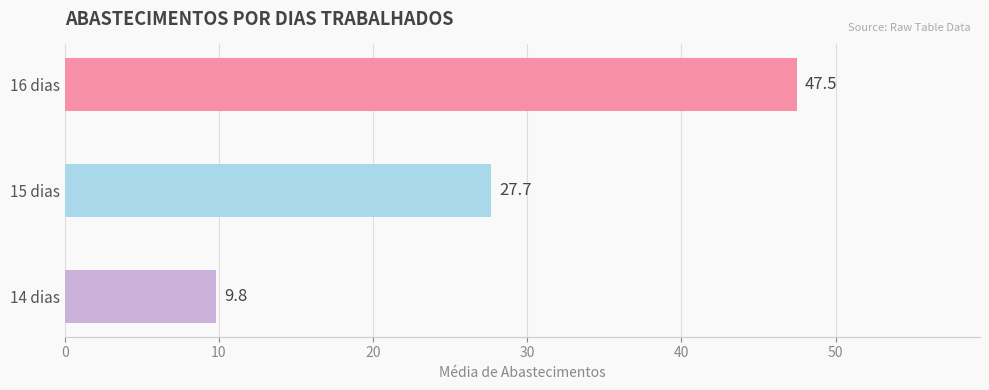

True or false: the data shows 27.7 at 15 dias.

True